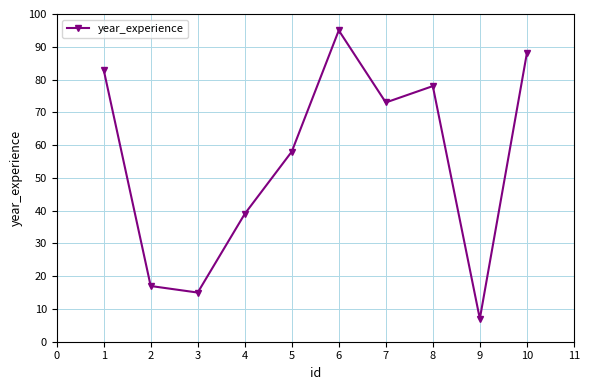

What is the average value?

55